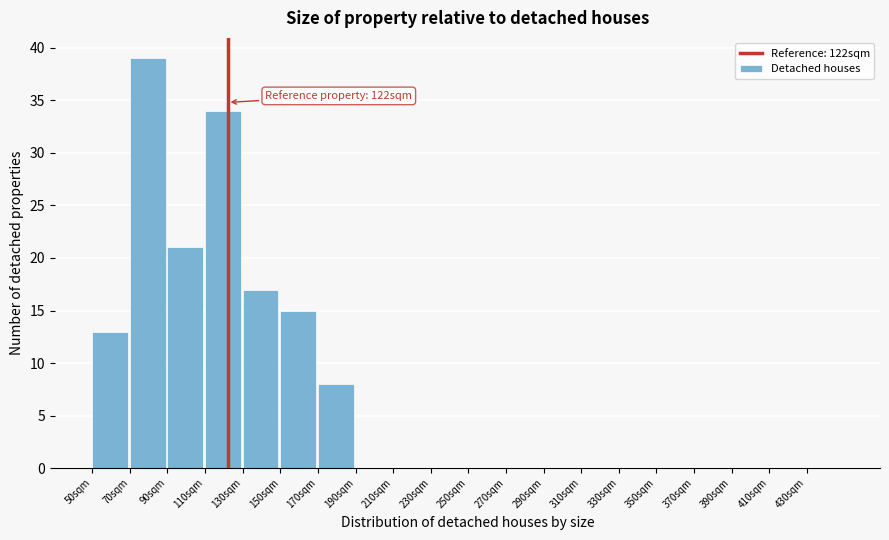

Over which range of the x-axis is the bar tallest?

70 to 90